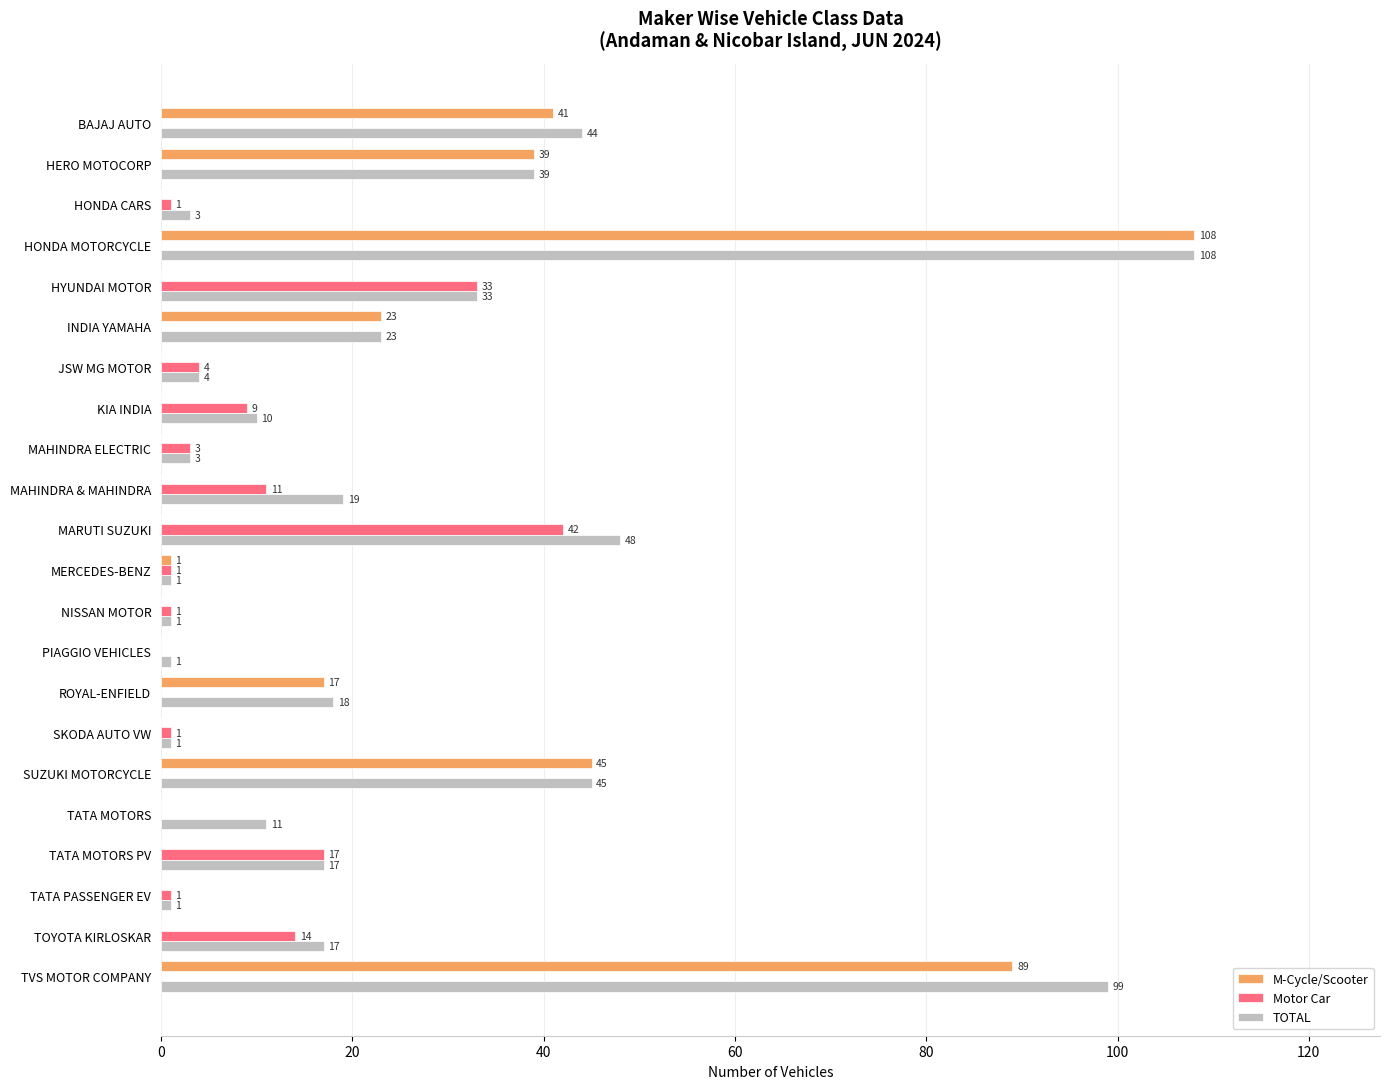

How many positive values does the M-Cycle/Scooter series have?

8